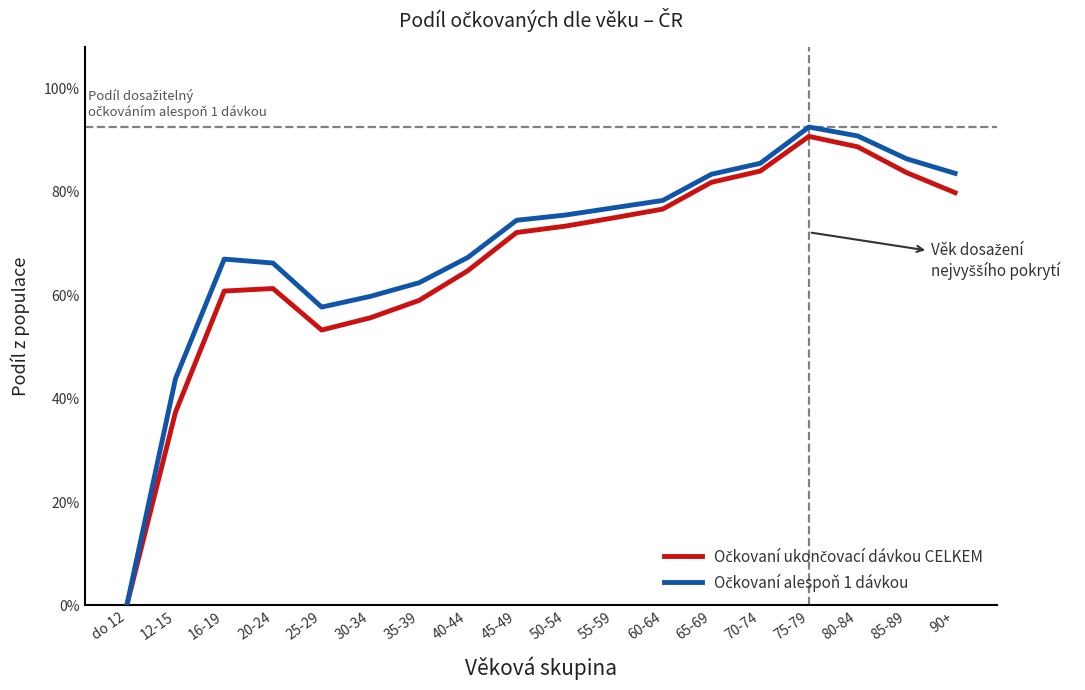

Reading right to left, list all the values displayed in this chart.

Očkovaní ukončovací dávkou CELKEM: 90+=0.8	85-89=0.8	80-84=0.9	75-79=0.9	70-74=0.8	65-69=0.8	60-64=0.8	55-59=0.7	50-54=0.7	45-49=0.7	40-44=0.6	35-39=0.6	30-34=0.6	25-29=0.5	20-24=0.6	16-19=0.6	12-15=0.4	do 12=0.0
Očkovaní alespoň 1 dávkou: 90+=0.8	85-89=0.9	80-84=0.9	75-79=0.9	70-74=0.9	65-69=0.8	60-64=0.8	55-59=0.8	50-54=0.8	45-49=0.7	40-44=0.7	35-39=0.6	30-34=0.6	25-29=0.6	20-24=0.7	16-19=0.7	12-15=0.4	do 12=0.0